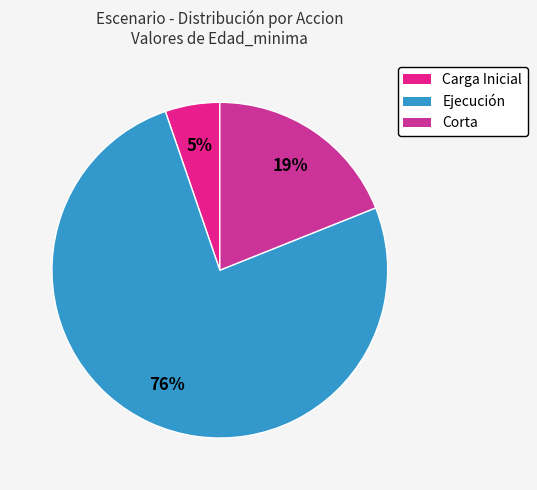

The Carga Inicial slice represents 1% of the pie. True or false?

False